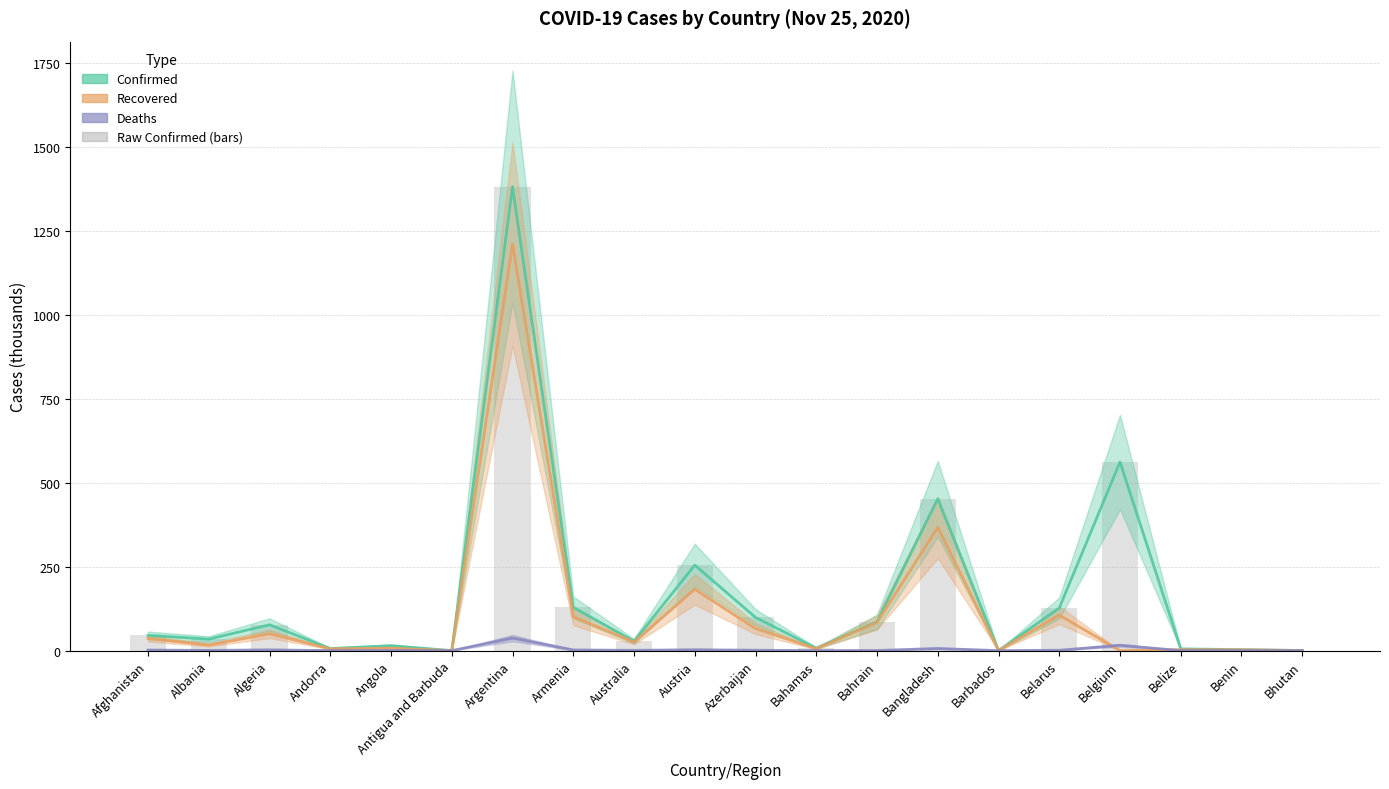

How many distinct data groups are displayed?

4